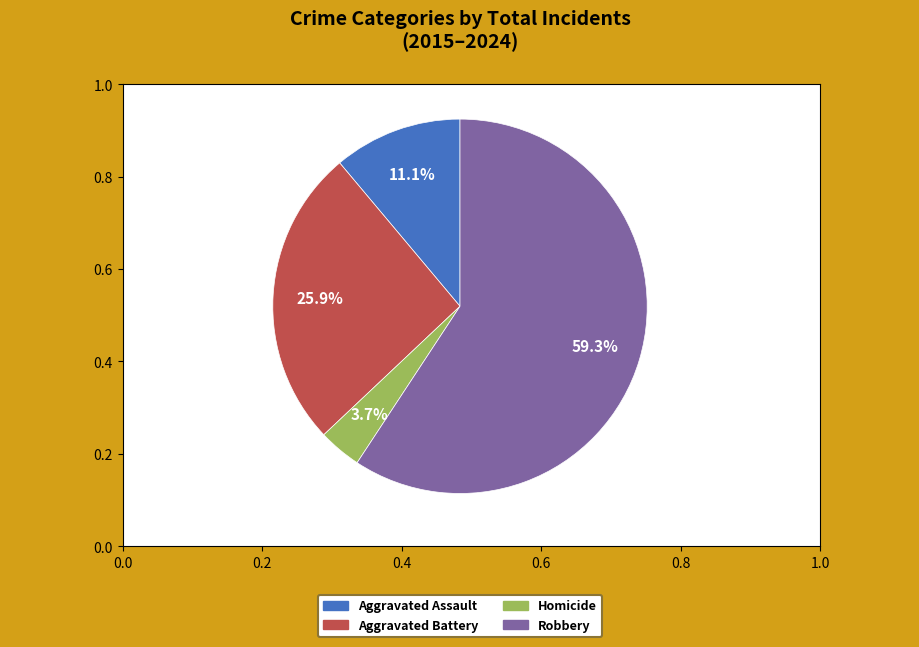

To the nearest percent, what is the average slice percentage?

25%